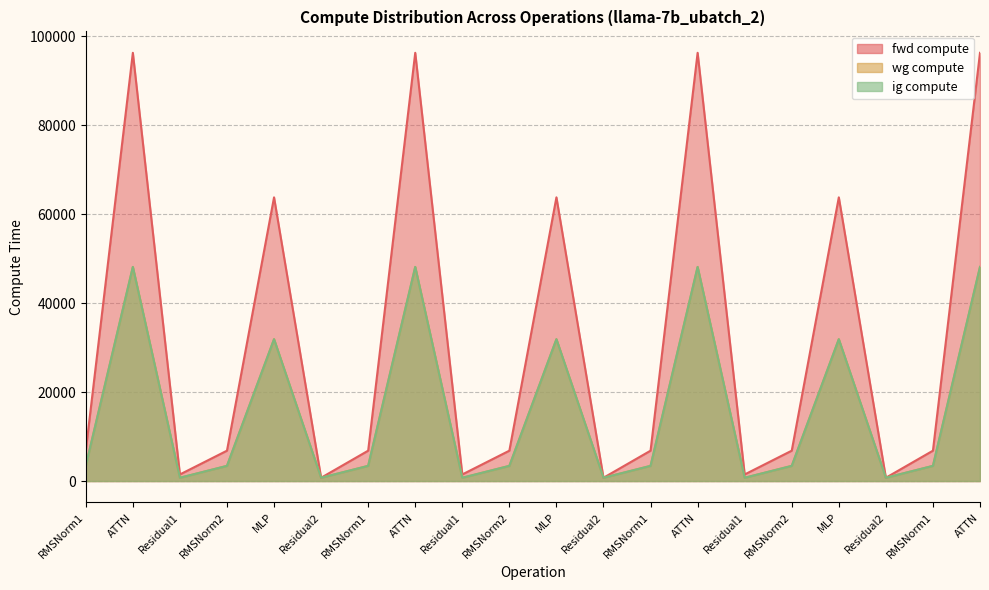

The fwd compute series shows 6829.8 at RMSNorm1. True or false?

True